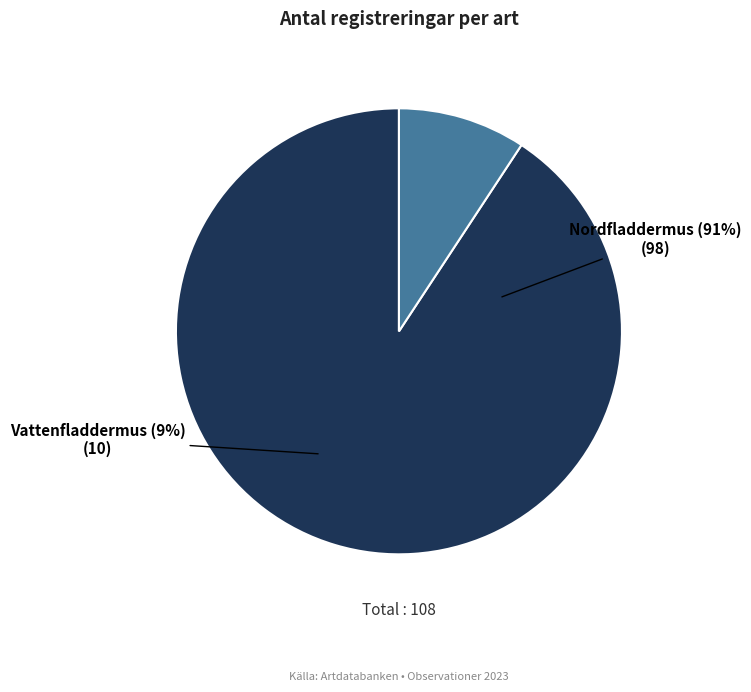

Rank the categories by value from highest to lowest.

Nordfladdermus, Vattenfladdermus